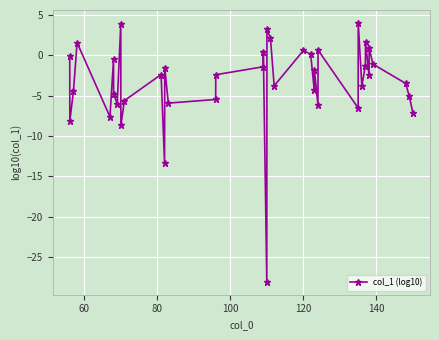

Count the number of values greater than -2.

18